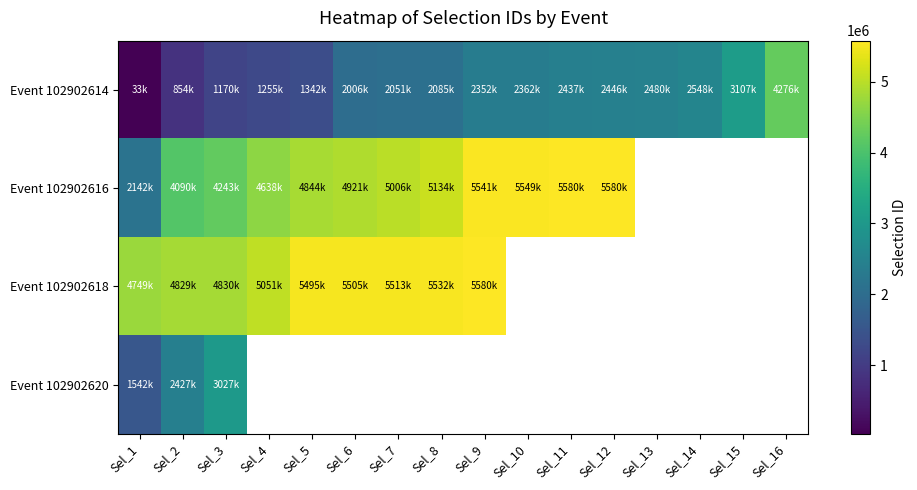

Is the value of Event 102902618 at Sel_7 greater than the value of Event 102902620 at Sel_7?

No